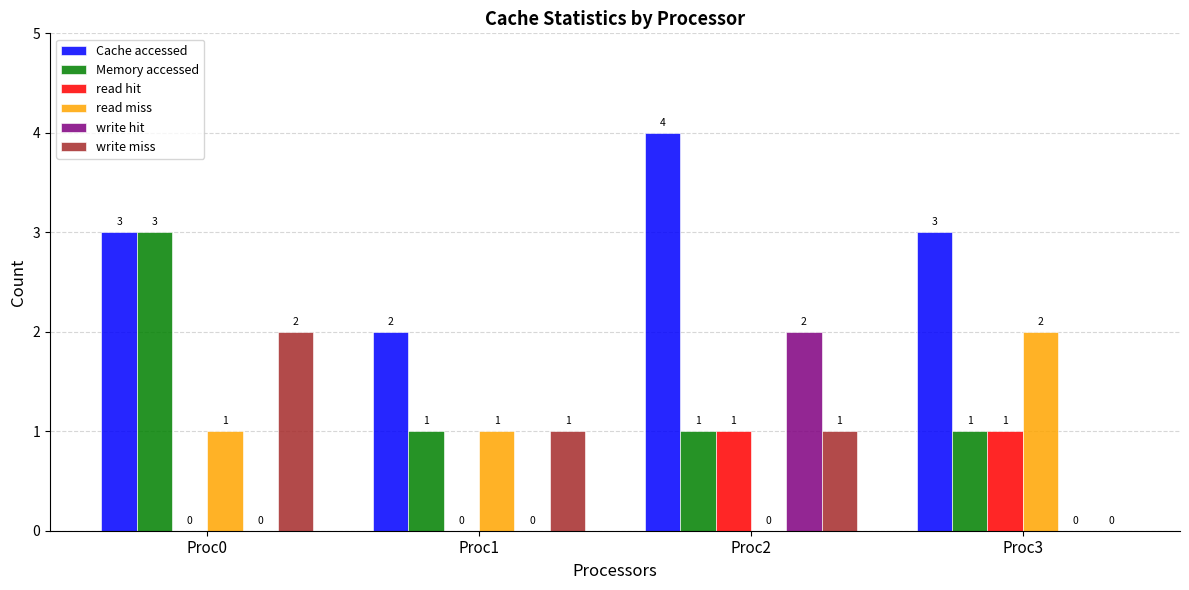

Reading left to right, list all the values displayed in this chart.

Cache accessed: 3	2	4	3
Memory accessed: 3	1	1	1
read hit: 0	0	1	1
read miss: 1	1	0	2
write hit: 0	0	2	0
write miss: 2	1	1	0